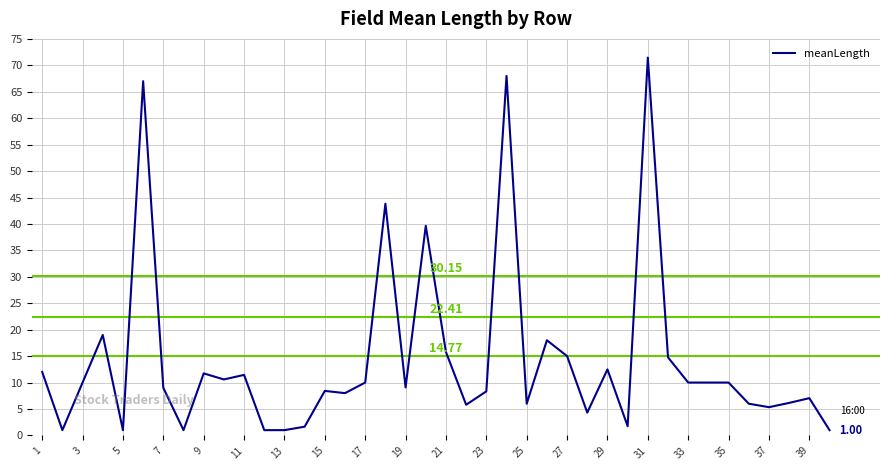

What is the difference between the maximum and minimum values?

70.5